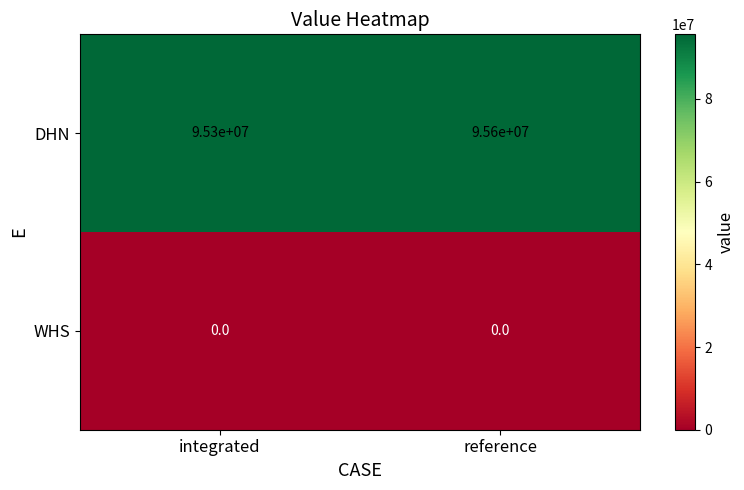

Which series changed the most between integrated and reference?

DHN